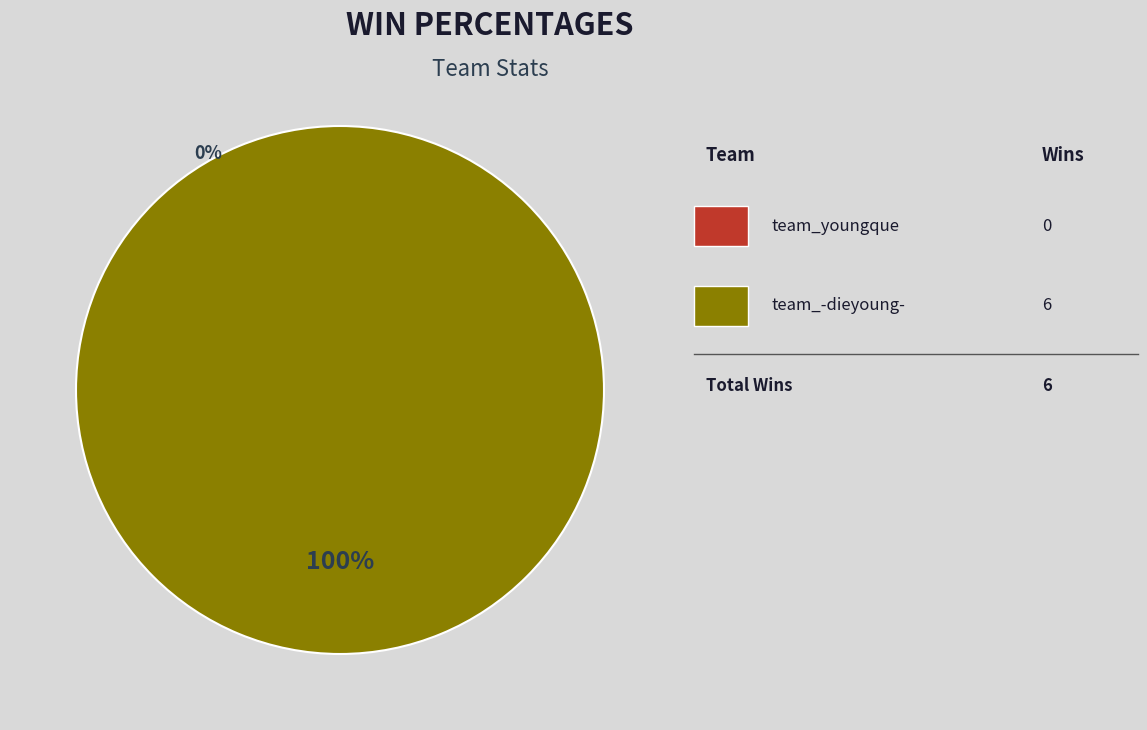

Which has a higher value, team_youngque or team_-dieyoung-?

team_-dieyoung-